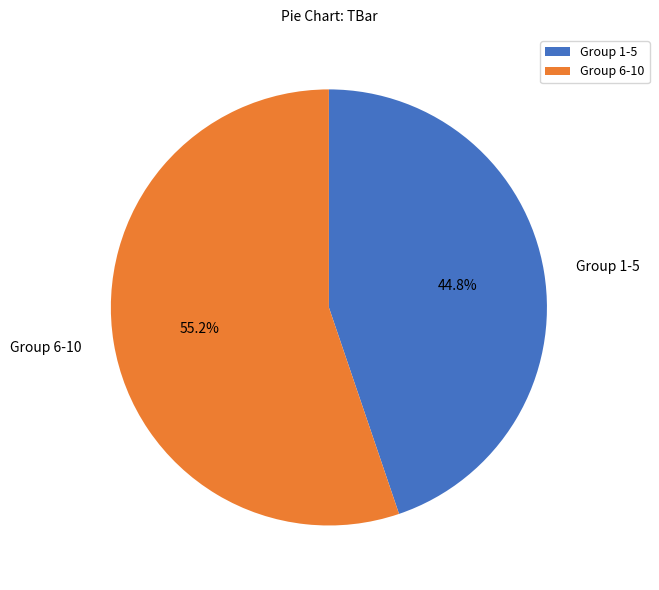

What percentage do Group 1-5 and Group 6-10 together represent?

100.0%